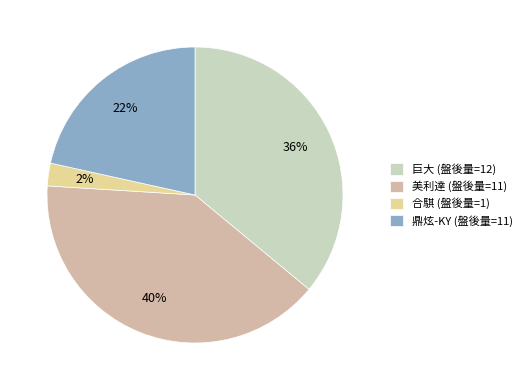

To the nearest percent, what is the difference between the 合騏 (盤後量=1) and 巨大 (盤後量=12) slice percentages?

34%